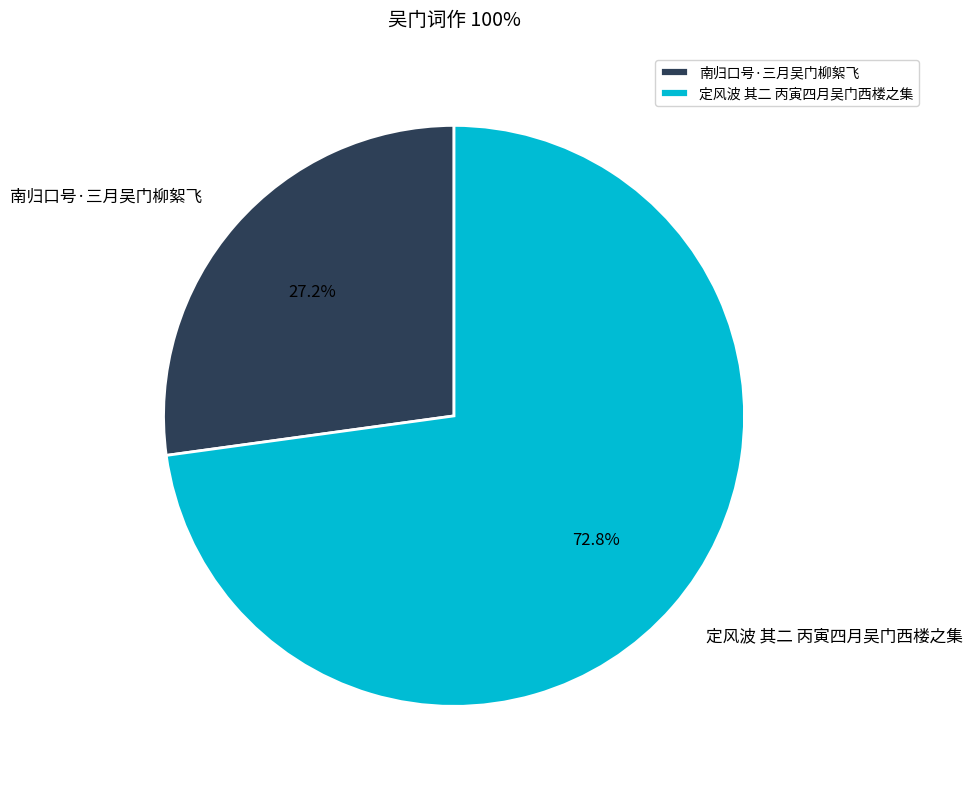

Approximately how many times larger is the value at 定风波 其二 丙寅四月吴门西楼之集 compared to 南归口号·三月吴门柳絮飞?

2.7